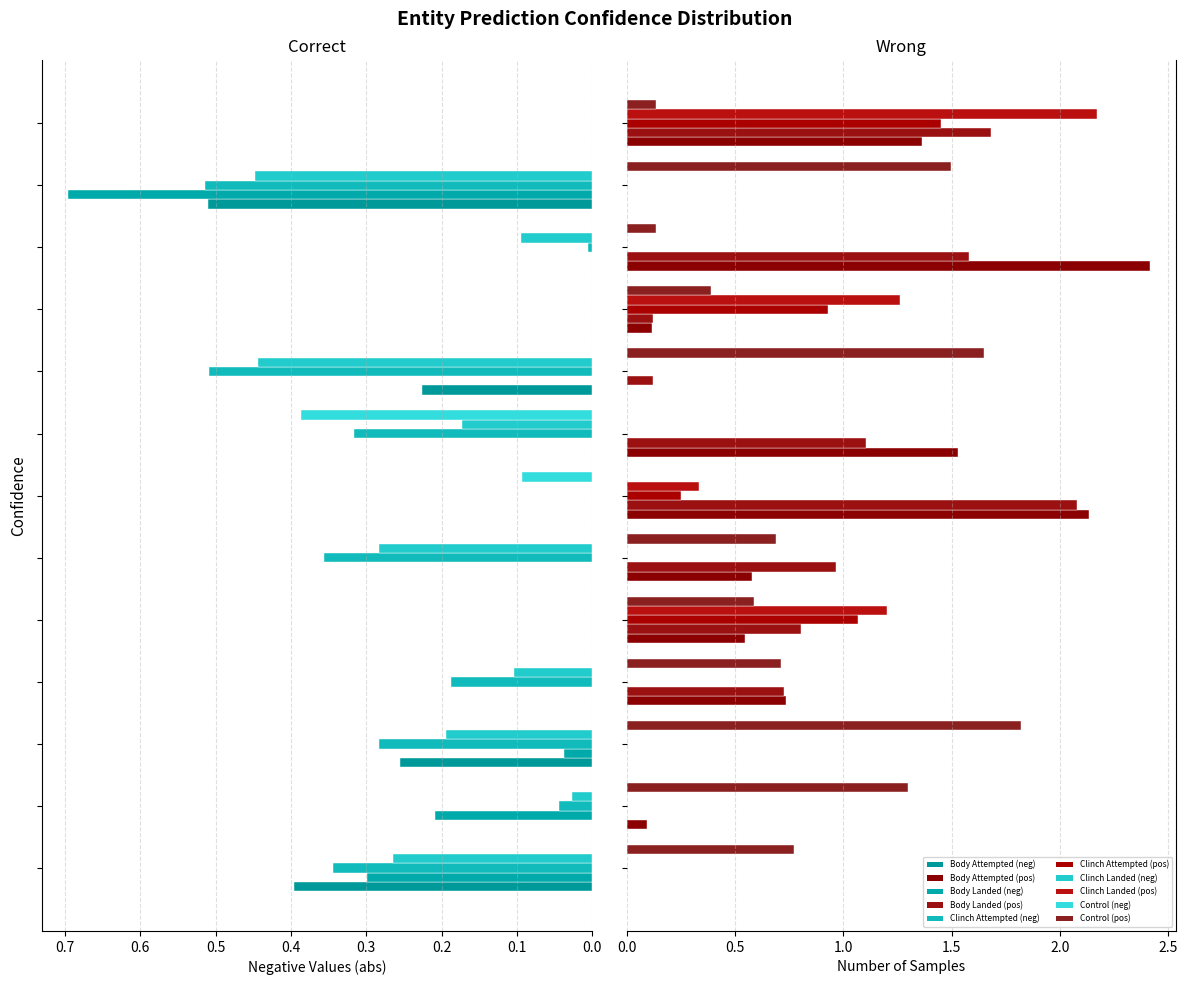

The Body Attempted series shows -0.9 at 0.8. True or false?

False